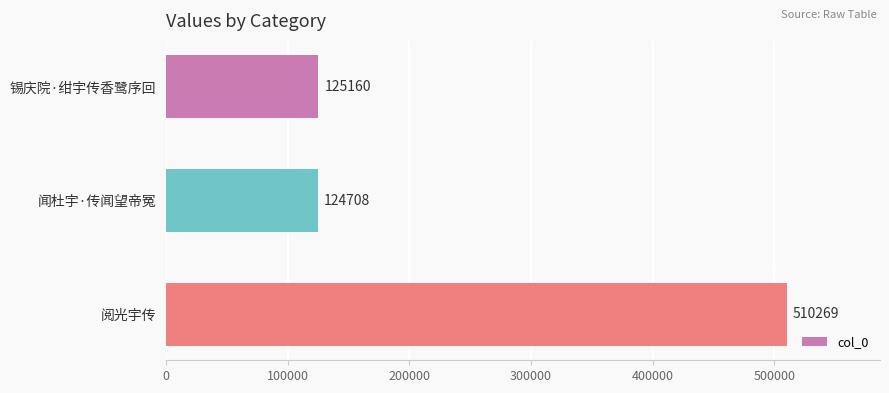

How many values are below 125160?

1